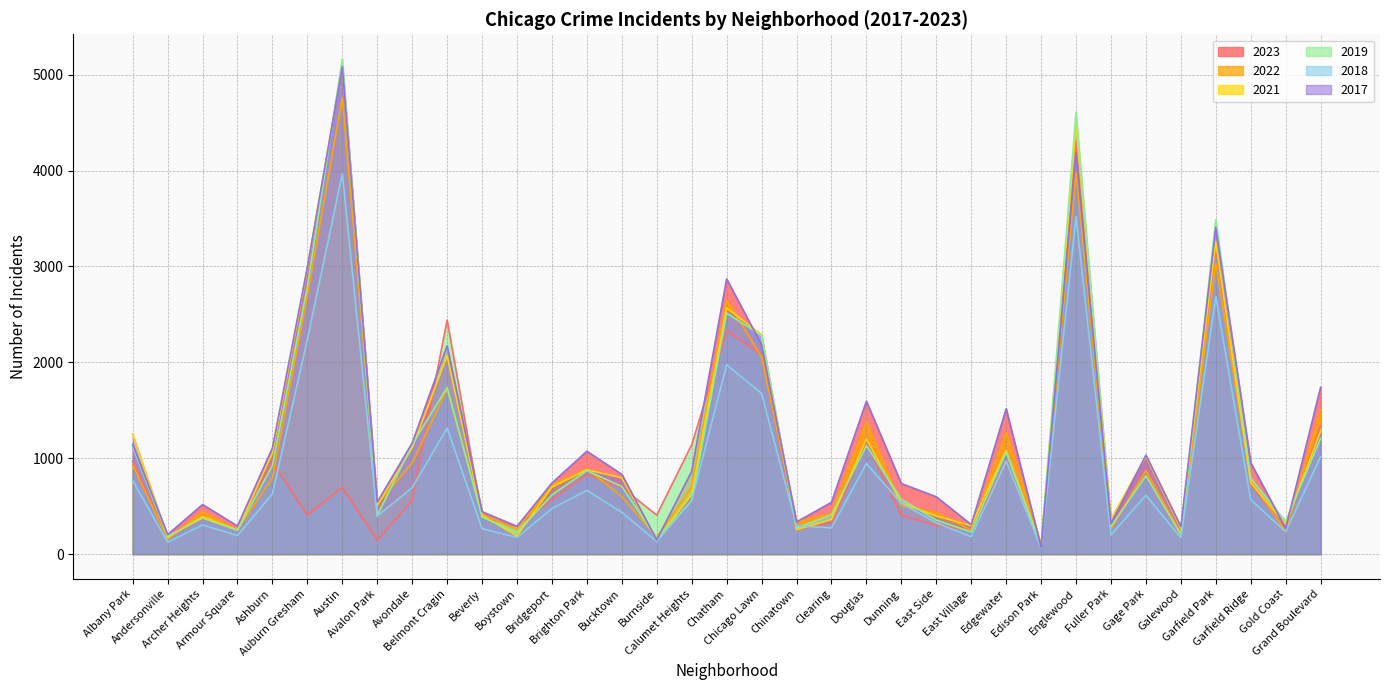

How many times do 2019 and 2022 cross each other?

17